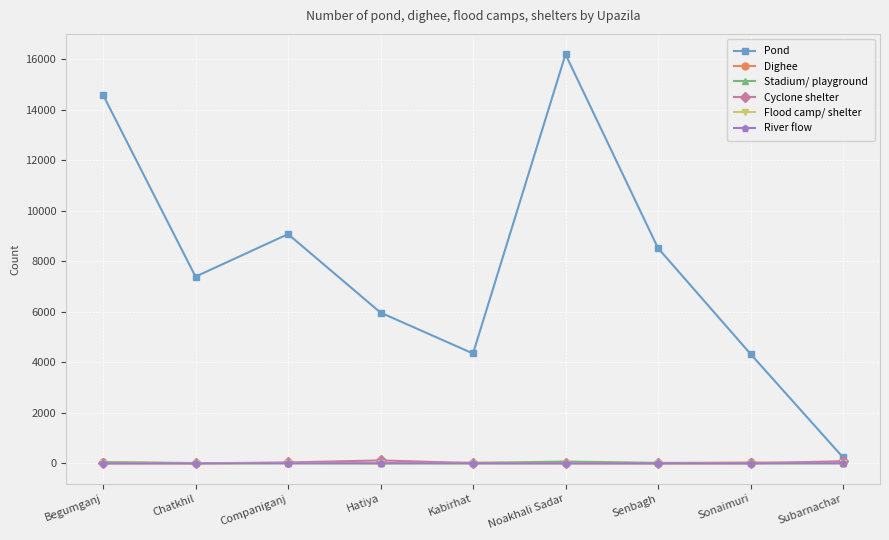

True or false: Flood camp/ shelter has more than 0 points higher than both neighbors.

True